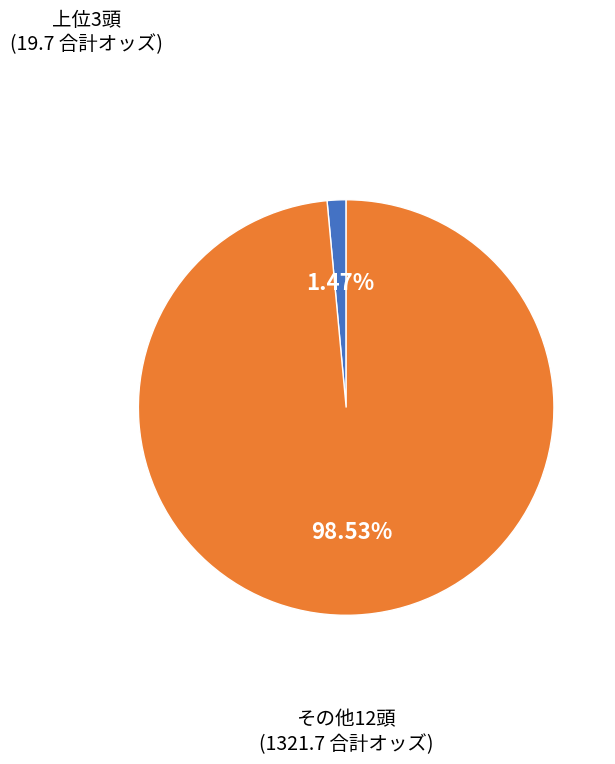

Is there a majority slice in this chart?

Yes